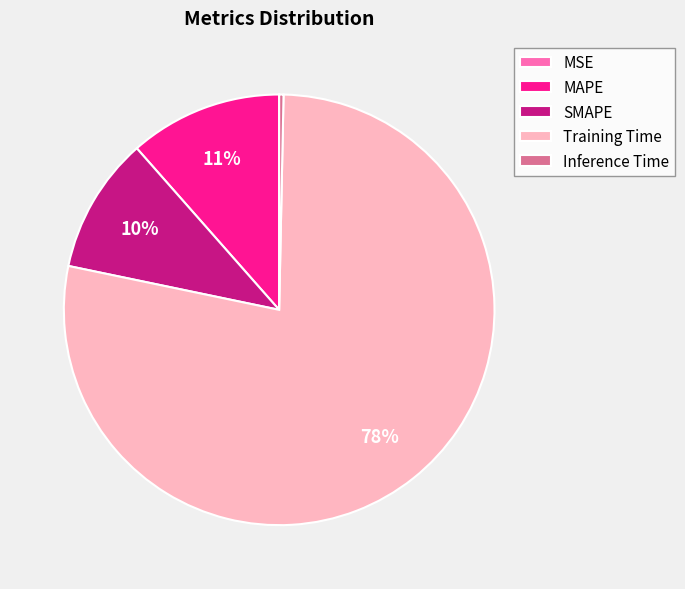

To the nearest percent, what is the difference between the MAPE and Inference Time slice percentages?

11%